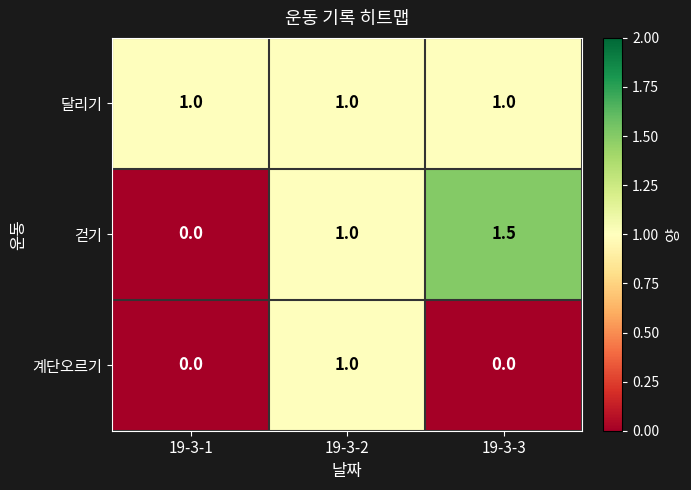

List the series in order of their overall mean, highest first.

달리기, 걷기, 계단오르기